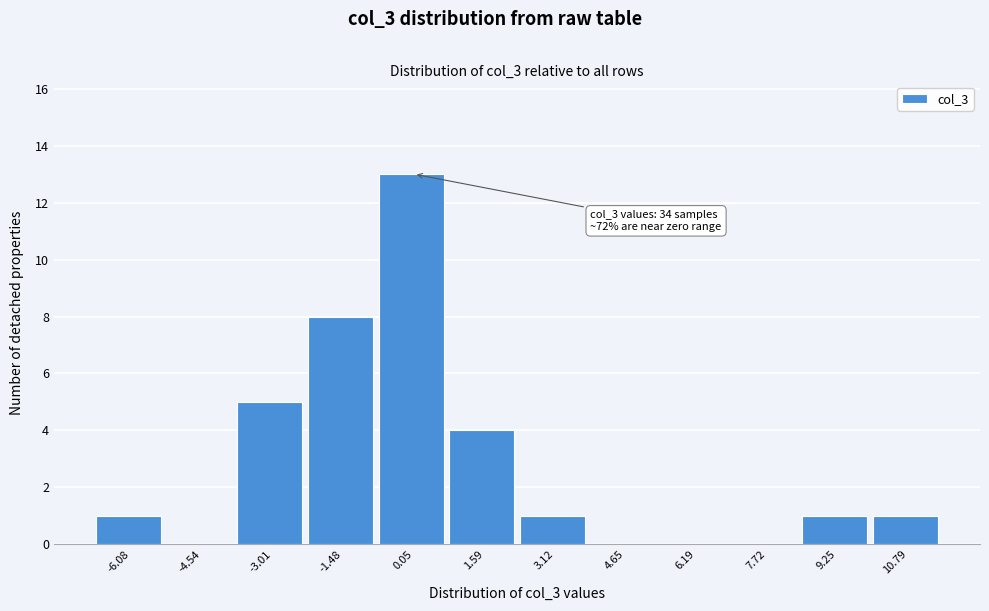

Reading left to right, what are all the values shown in this chart?

-6.08=1	-4.54=0	-3.01=5	-1.48=8	0.05=13	1.59=4	3.12=1	4.65=0	6.19=0	7.72=0	9.25=1	10.79=1